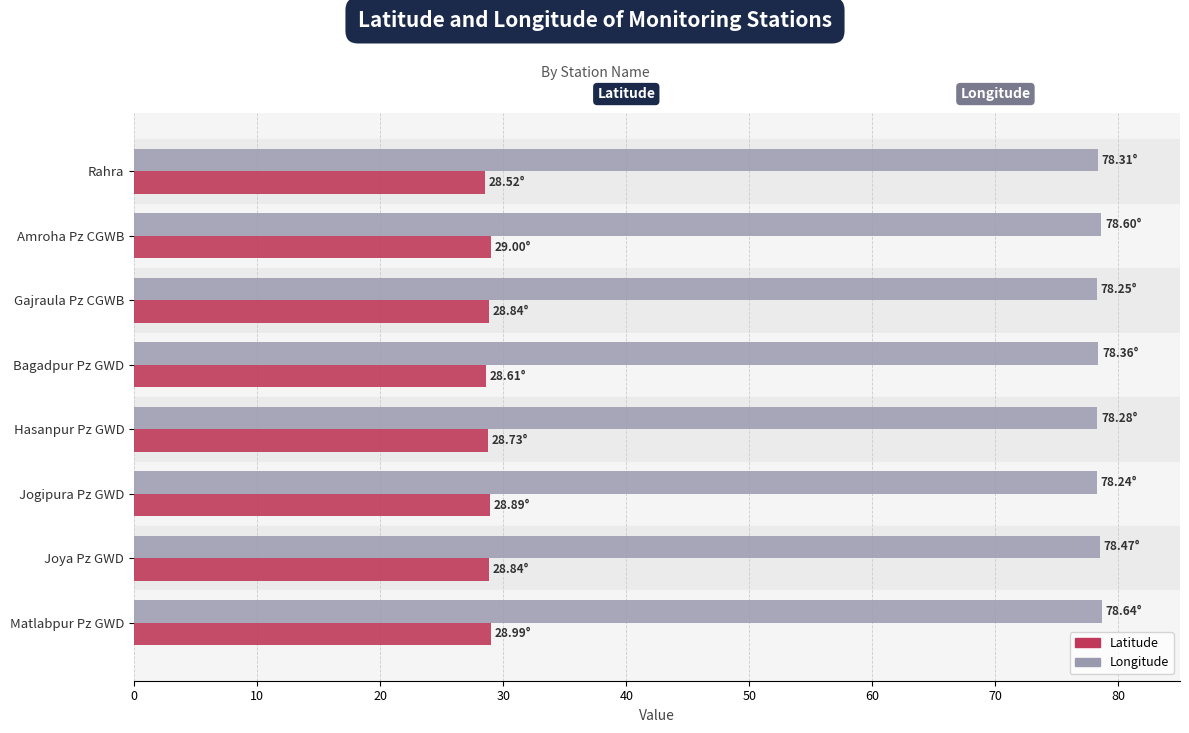

Rank the series at Bagadpur Pz GWD from highest to lowest value.

Longitude, Latitude